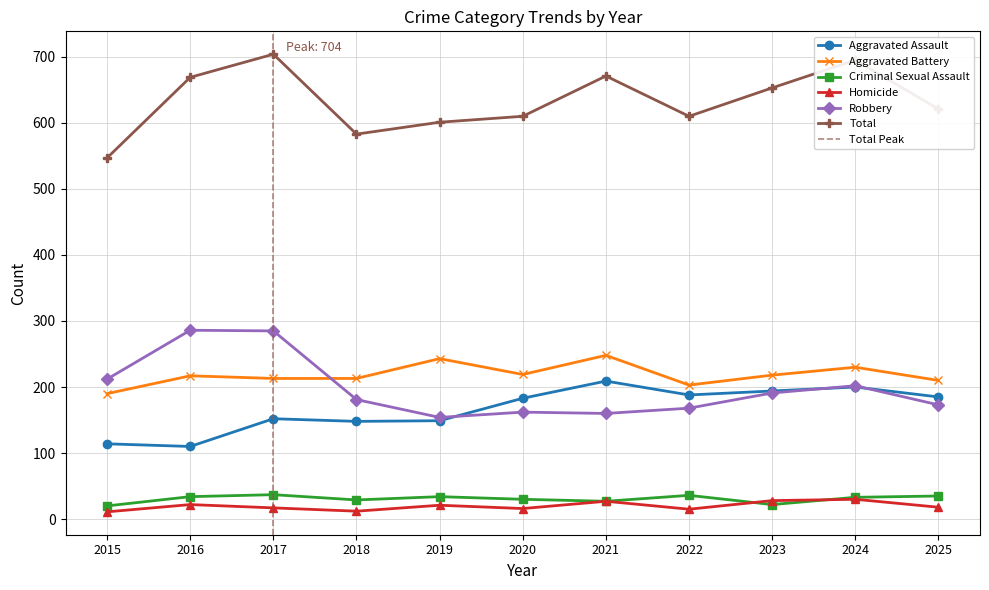

What is the value of the Homicide point at the 8th from the left?

15